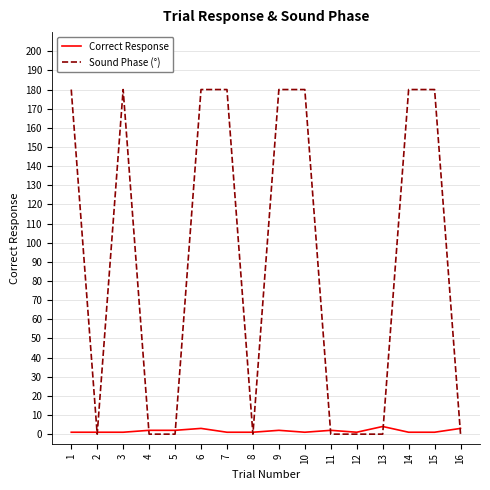

List the series in order of their overall mean, lowest first.

Correct Response, Sound Phase (°)